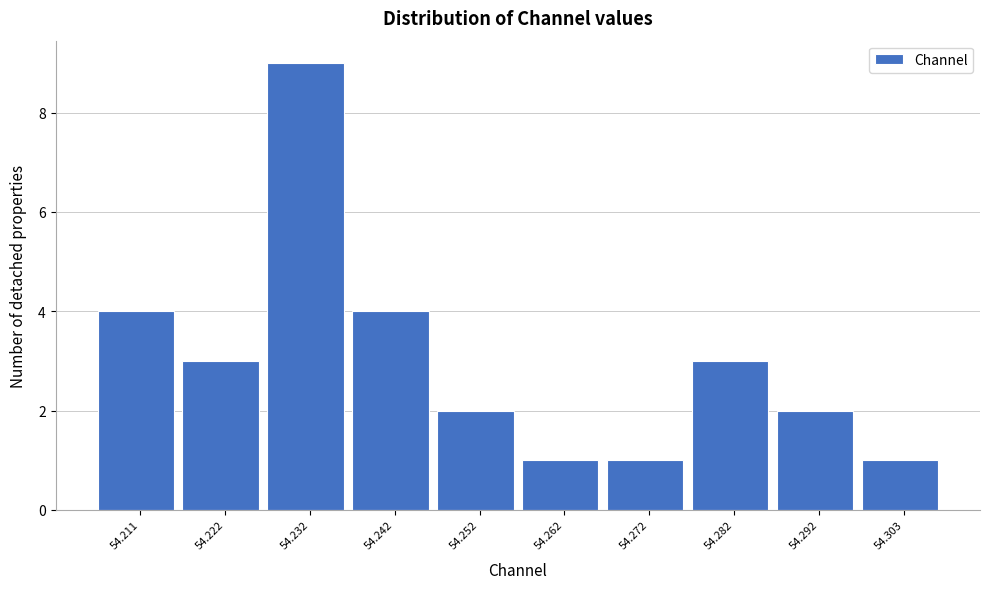

Reading left to right, what are all the values shown in this chart?

54.211=4	54.222=3	54.232=9	54.242=4	54.252=2	54.262=1	54.272=1	54.282=3	54.292=2	54.303=1